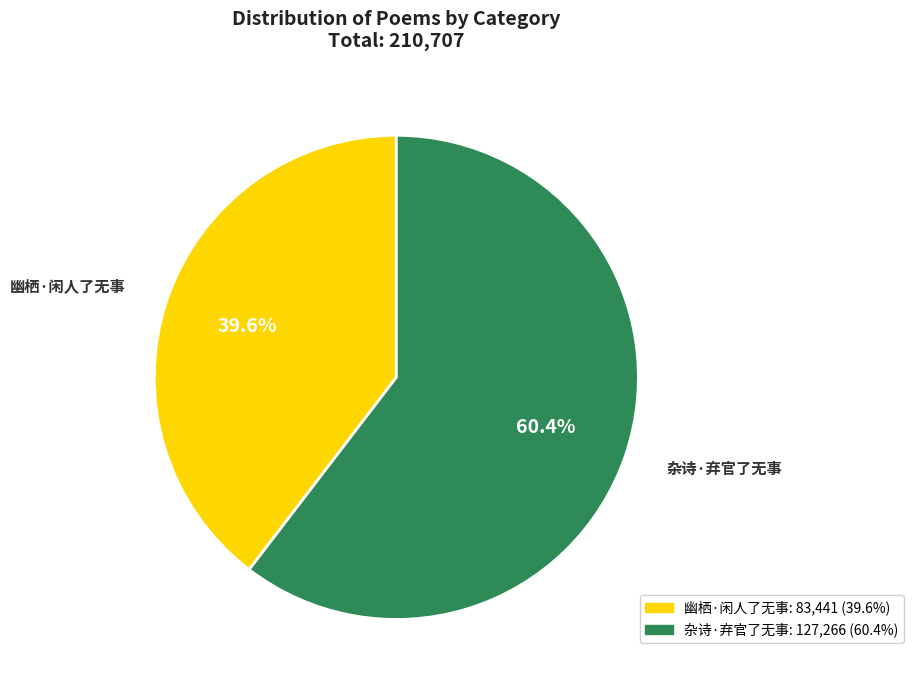

True or false: 杂诗·弃官了无事 accounts for 60% of the total.

True